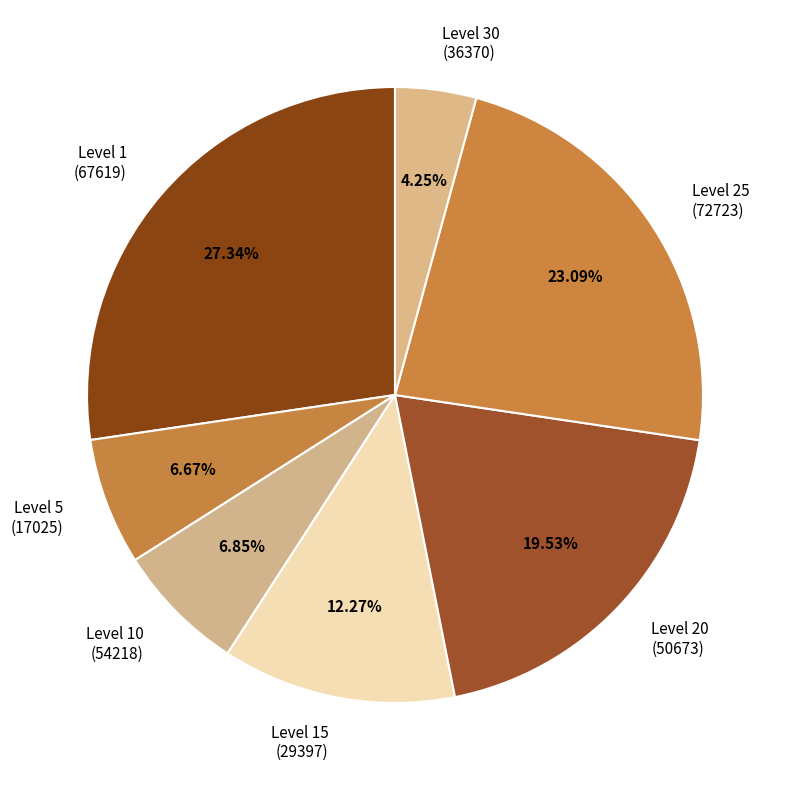

Combined, do Level 5 (17025) and Level 20 (50673) account for over 50%?

No